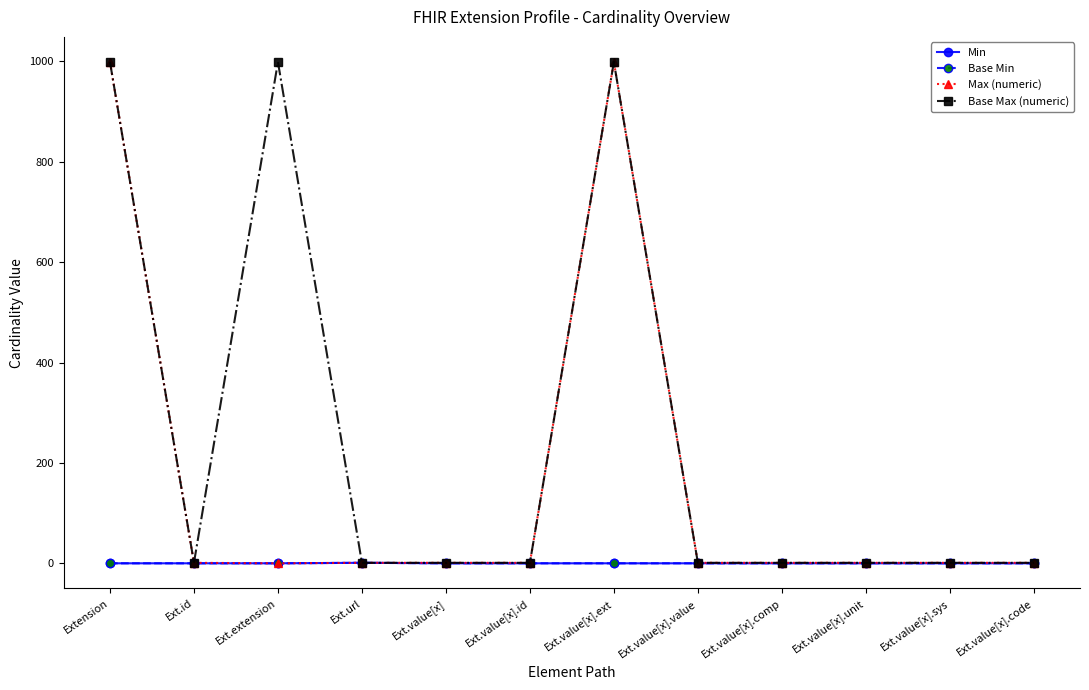

List the series in order of their peak value, highest first.

Max (numeric), Base Max (numeric), Min, Base Min